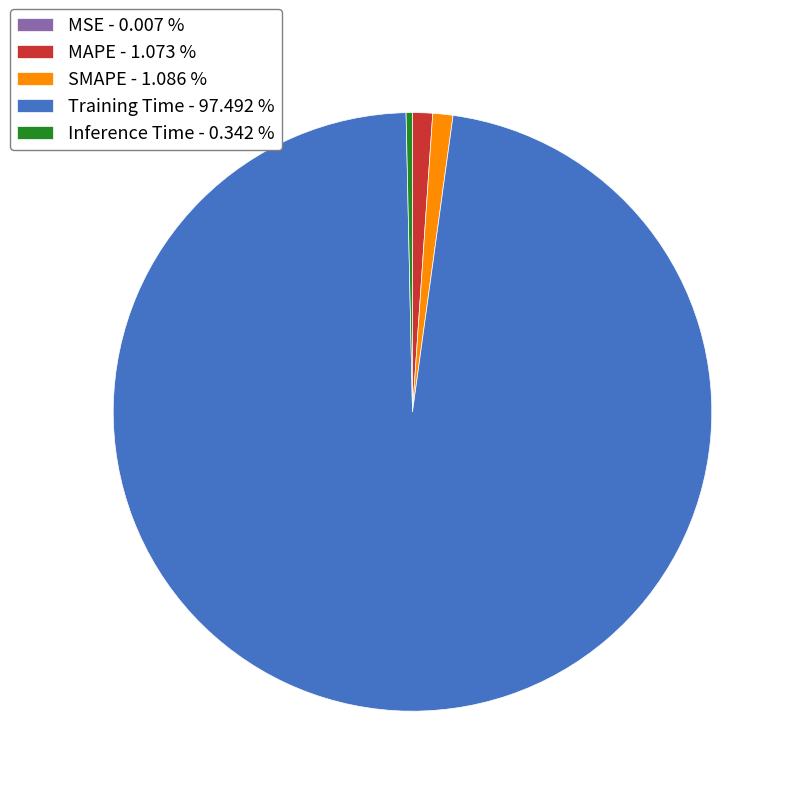

Which category has the biggest portion of the pie?

Training Time